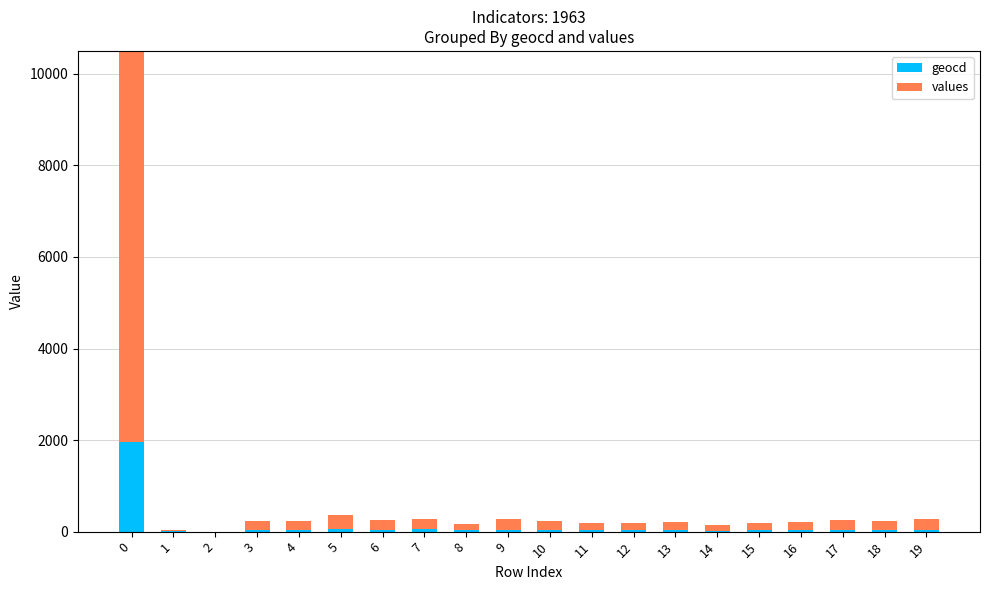

How many bars are there in total?

40